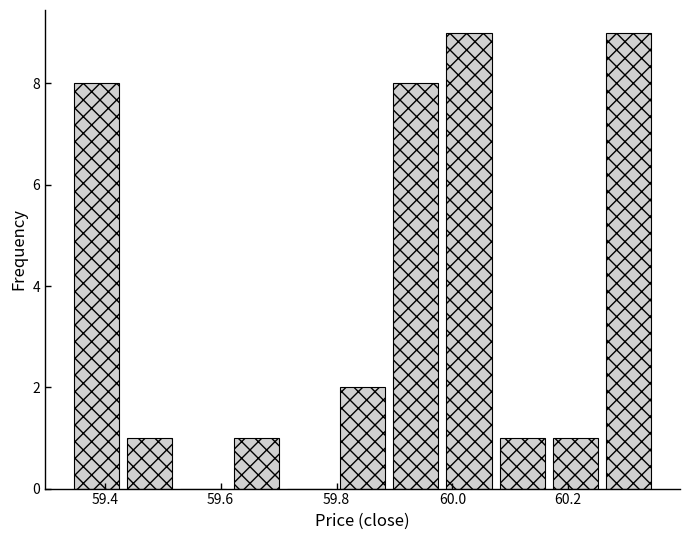

Reading left to right, list every bar in this chart as the range it spans on the x-axis followed by its height. Neither the bar edges nor the heights are printed on the chart, so give them approximately, as read against the axes.

59.34 to 59.44: 8
59.44 to 59.52: 1
59.52 to 59.62: 0
59.62 to 59.70: 1
59.70 to 59.80: 0
59.80 to 59.90: 2
59.90 to 59.98: 8
59.98 to 60.08: 9
60.08 to 60.16: 1
60.16 to 60.26: 1
60.26 to 60.36: 9